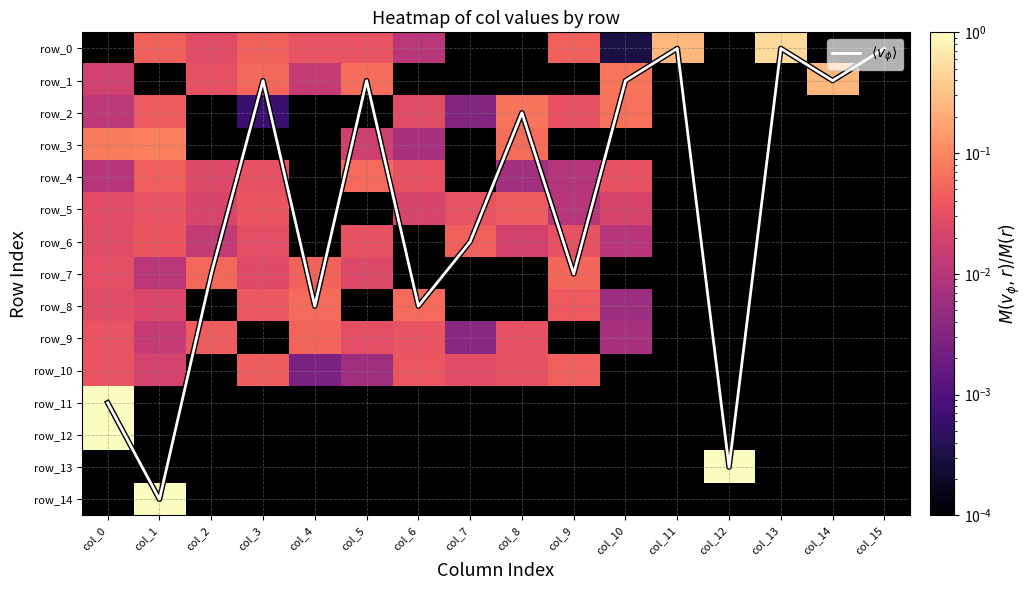

Reading left to right, list all the values displayed in this chart.

$\langle v_\phi \rangle$: col_0=11.0	col_1=14.0	col_2=7.0	col_3=1.0	col_4=8.0	col_5=1.0	col_6=8.0	col_7=6.0	col_8=2.0	col_9=7.0	col_10=1.0	col_11=0.0	col_12=13.0	col_13=0.0	col_14=1.0	col_15=0.0
row_0: col_0=0.0	col_1=0.0	col_2=0.0	col_3=0.0	col_4=0.0	col_5=0.0	col_6=0.0	col_7=0.0	col_8=0.0	col_9=0.0	col_10=0.0	col_11=0.2	col_12=0.0	col_13=0.5	col_14=0.0	col_15=0.0
row_1: col_0=0.0	col_1=0.0	col_2=0.0	col_3=0.1	col_4=0.0	col_5=0.1	col_6=0.0	col_7=0.0	col_8=0.0	col_9=0.0	col_10=0.1	col_11=0.0	col_12=0.0	col_13=0.0	col_14=0.3	col_15=0.0
row_2: col_0=0.0	col_1=0.0	col_2=0.0	col_3=0.0	col_4=0.0	col_5=0.0	col_6=0.0	col_7=0.0	col_8=0.1	col_9=0.0	col_10=0.1	col_11=0.0	col_12=0.0	col_13=0.0	col_14=0.0	col_15=0.0
row_3: col_0=0.1	col_1=0.1	col_2=0.0	col_3=0.0	col_4=0.0	col_5=0.0	col_6=0.0	col_7=0.0	col_8=0.1	col_9=0.0	col_10=0.0	col_11=0.0	col_12=0.0	col_13=0.0	col_14=0.0	col_15=0.0
row_4: col_0=0.0	col_1=0.0	col_2=0.0	col_3=0.0	col_4=0.0	col_5=0.1	col_6=0.0	col_7=0.0	col_8=0.0	col_9=0.0	col_10=0.0	col_11=0.0	col_12=0.0	col_13=0.0	col_14=0.0	col_15=0.0
row_5: col_0=0.0	col_1=0.0	col_2=0.0	col_3=0.0	col_4=0.0	col_5=0.0	col_6=0.0	col_7=0.0	col_8=0.0	col_9=0.0	col_10=0.0	col_11=0.0	col_12=0.0	col_13=0.0	col_14=0.0	col_15=0.0
row_6: col_0=0.0	col_1=0.0	col_2=0.0	col_3=0.0	col_4=0.0	col_5=0.0	col_6=0.0	col_7=0.0	col_8=0.0	col_9=0.0	col_10=0.0	col_11=0.0	col_12=0.0	col_13=0.0	col_14=0.0	col_15=0.0
row_7: col_0=0.0	col_1=0.0	col_2=0.1	col_3=0.0	col_4=0.0	col_5=0.0	col_6=0.0	col_7=0.0	col_8=0.0	col_9=0.1	col_10=0.0	col_11=0.0	col_12=0.0	col_13=0.0	col_14=0.0	col_15=0.0
row_8: col_0=0.0	col_1=0.0	col_2=0.0	col_3=0.0	col_4=0.1	col_5=0.0	col_6=0.1	col_7=0.0	col_8=0.0	col_9=0.0	col_10=0.0	col_11=0.0	col_12=0.0	col_13=0.0	col_14=0.0	col_15=0.0
row_9: col_0=0.0	col_1=0.0	col_2=0.0	col_3=0.0	col_4=0.1	col_5=0.0	col_6=0.0	col_7=0.0	col_8=0.0	col_9=0.0	col_10=0.0	col_11=0.0	col_12=0.0	col_13=0.0	col_14=0.0	col_15=0.0
row_10: col_0=0.0	col_1=0.0	col_2=0.0	col_3=0.0	col_4=0.0	col_5=0.0	col_6=0.0	col_7=0.0	col_8=0.0	col_9=0.0	col_10=0.0	col_11=0.0	col_12=0.0	col_13=0.0	col_14=0.0	col_15=0.0
row_11: col_0=1.0	col_1=0.0	col_2=0.0	col_3=0.0	col_4=0.0	col_5=0.0	col_6=0.0	col_7=0.0	col_8=0.0	col_9=0.0	col_10=0.0	col_11=0.0	col_12=0.0	col_13=0.0	col_14=0.0	col_15=0.0
row_12: col_0=1.0	col_1=0.0	col_2=0.0	col_3=0.0	col_4=0.0	col_5=0.0	col_6=0.0	col_7=0.0	col_8=0.0	col_9=0.0	col_10=0.0	col_11=0.0	col_12=0.0	col_13=0.0	col_14=0.0	col_15=0.0
row_13: col_0=0.0	col_1=0.0	col_2=0.0	col_3=0.0	col_4=0.0	col_5=0.0	col_6=0.0	col_7=0.0	col_8=0.0	col_9=0.0	col_10=0.0	col_11=0.0	col_12=1.0	col_13=0.0	col_14=0.0	col_15=0.0
row_14: col_0=0.0	col_1=1.0	col_2=0.0	col_3=0.0	col_4=0.0	col_5=0.0	col_6=0.0	col_7=0.0	col_8=0.0	col_9=0.0	col_10=0.0	col_11=0.0	col_12=0.0	col_13=0.0	col_14=0.0	col_15=0.0